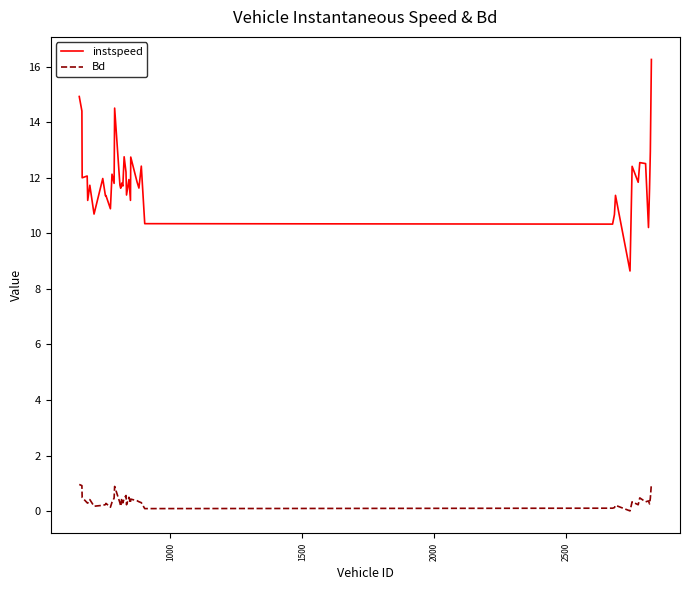

True or false: instspeed and Bd intersect in this chart.

False